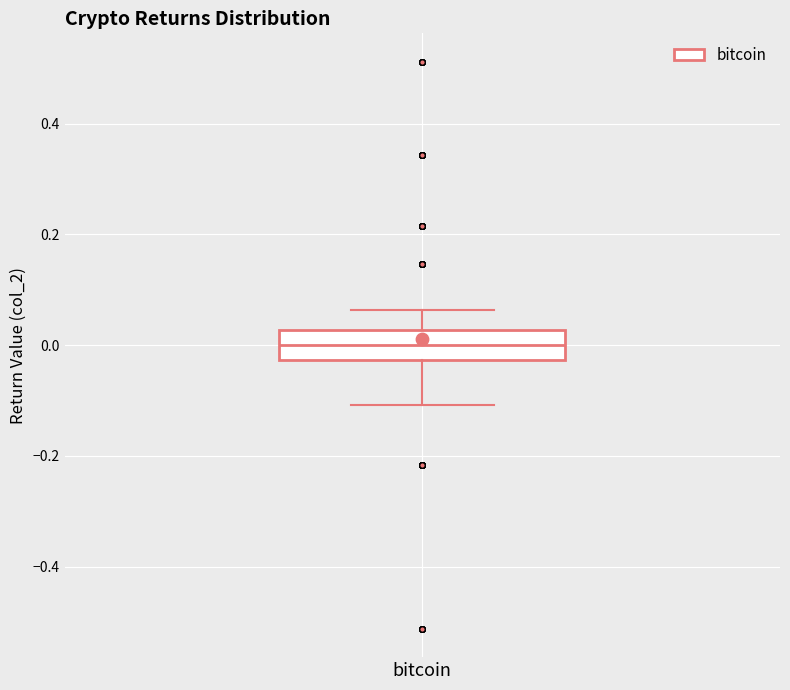

Read this box plot against the y-axis: the position of the median line, the range covered by the box, and the ends of both whiskers. The values are not printed on the chart, so give them approximately, as read against the axis.

median 0.00, box -0.02 to 0.02, whiskers -0.10 to 0.06